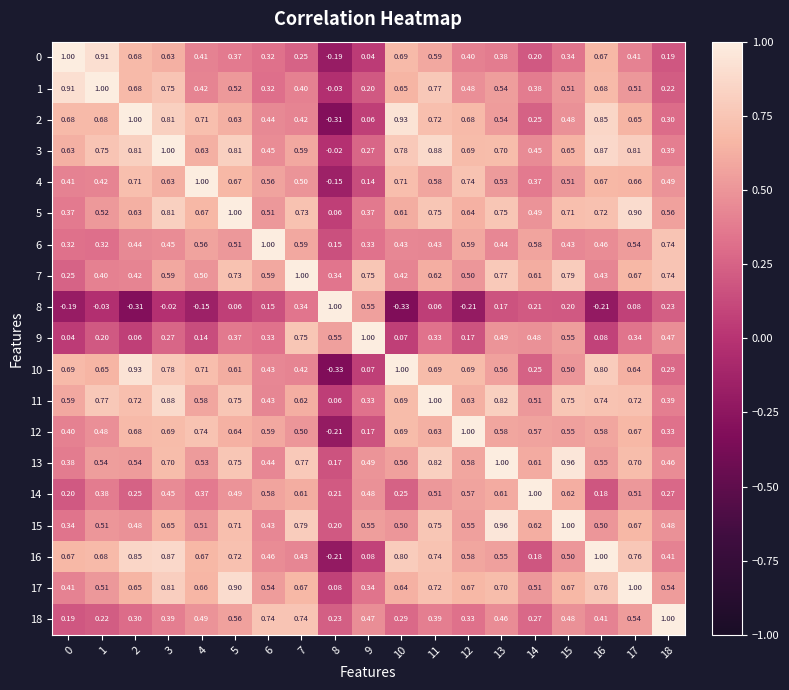

Is the value of 0 at 4 greater than the value of 6 at 10?

No